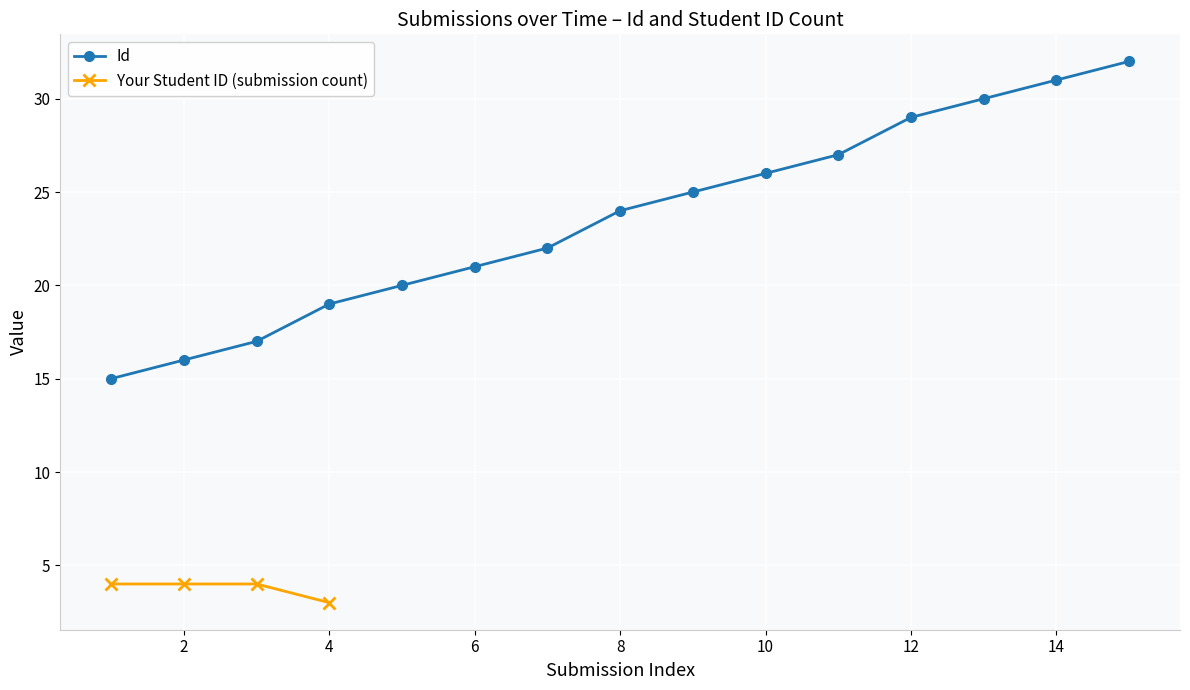

True or false: there are more than 1 points higher than both neighbors.

False